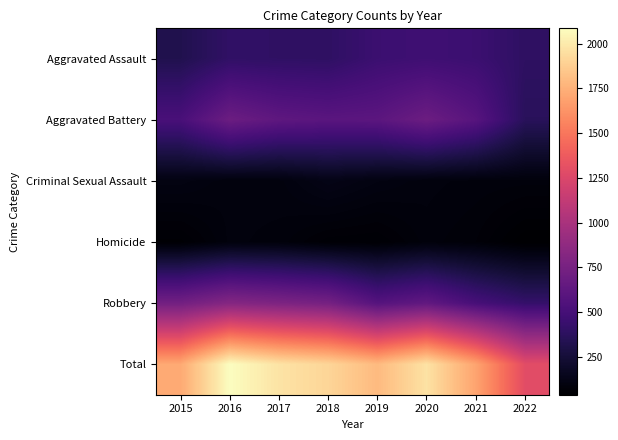

Which has a higher value, 2017 or 2018?

2017